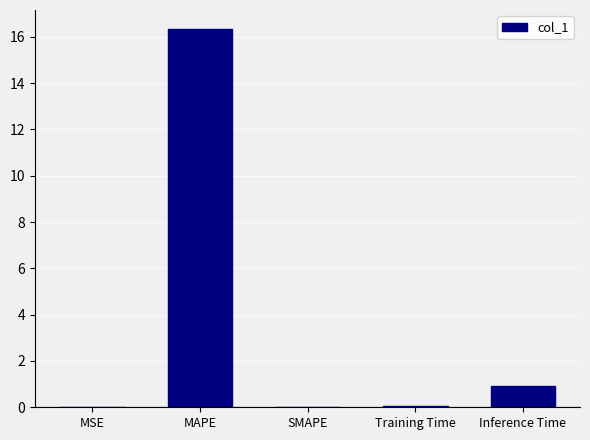

Which category has the highest value across all series?

MAPE